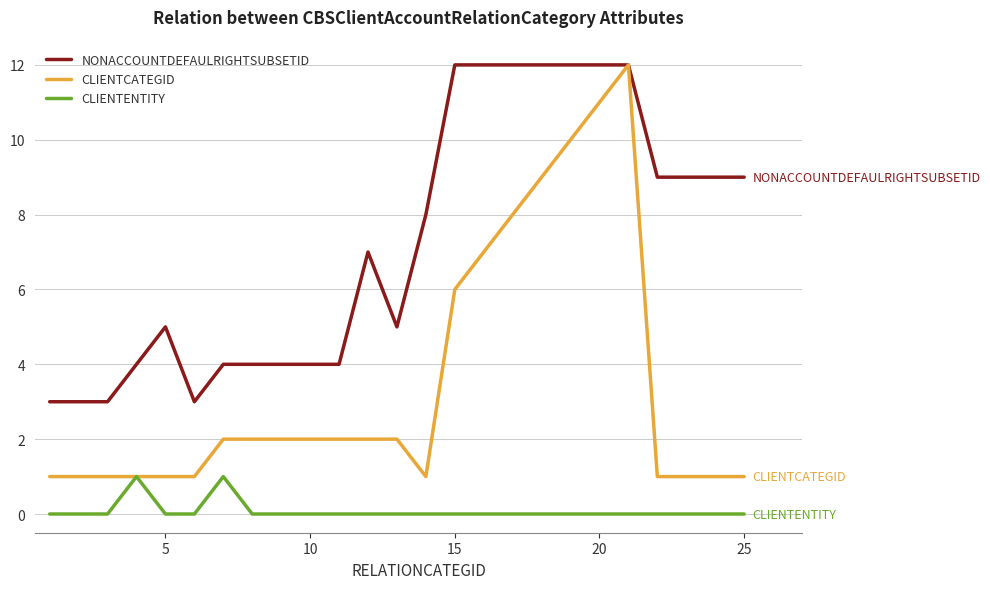

Count the number of categories in the chart.

25